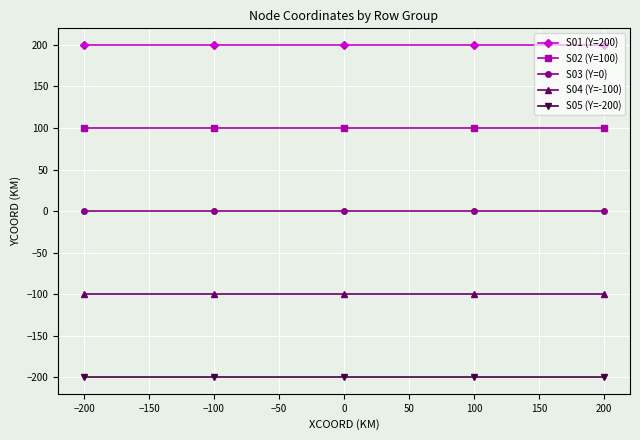

What is the sum of the S04 (Y=-100) values at −200 and 0?

-200